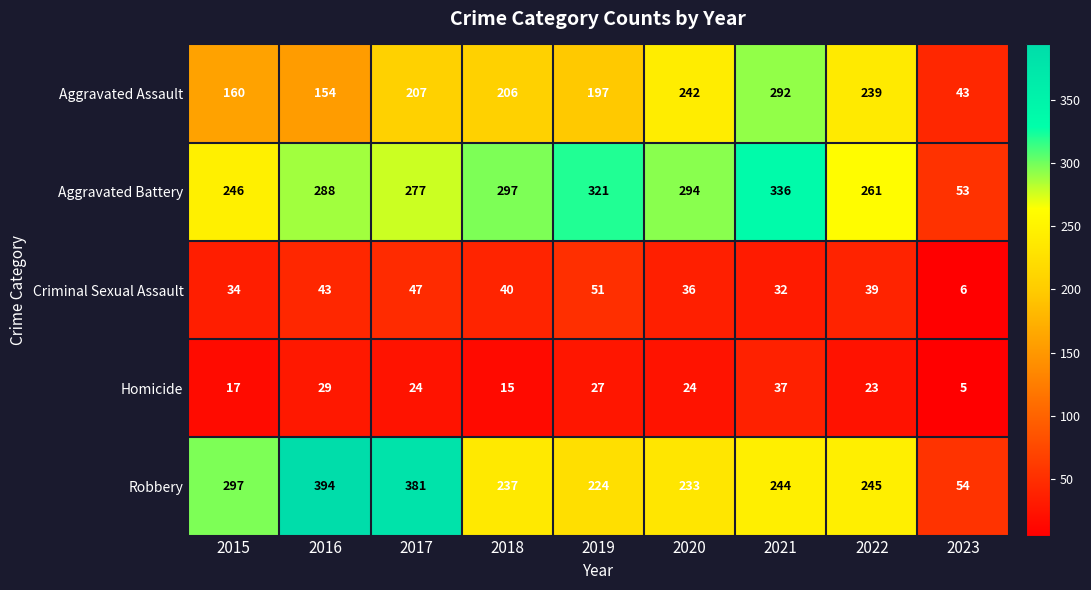

Where does the Criminal Sexual Assault series first go above 39?

2016